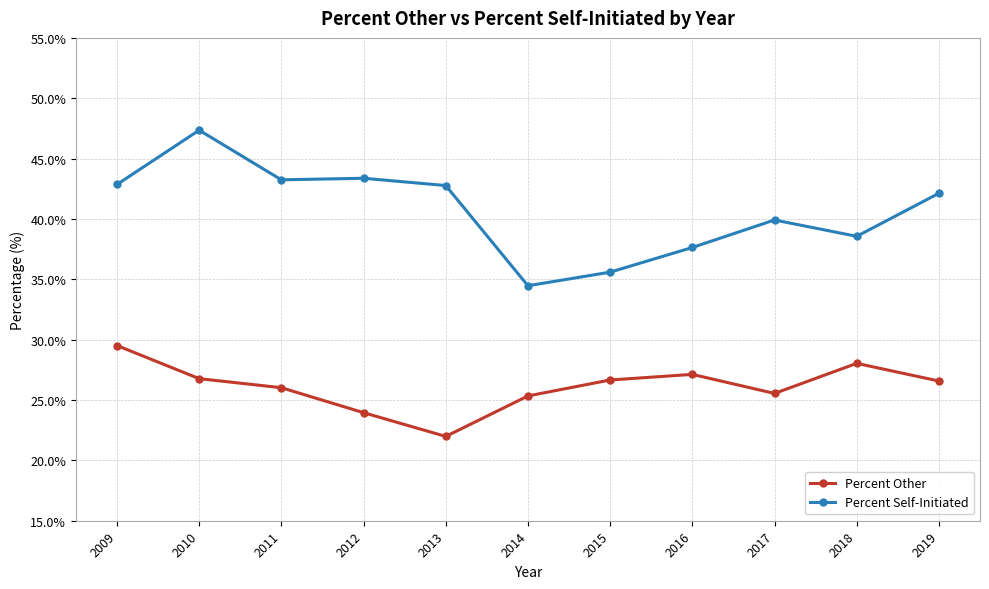

What is the difference between the highest and lowest values at 2010?

20.6